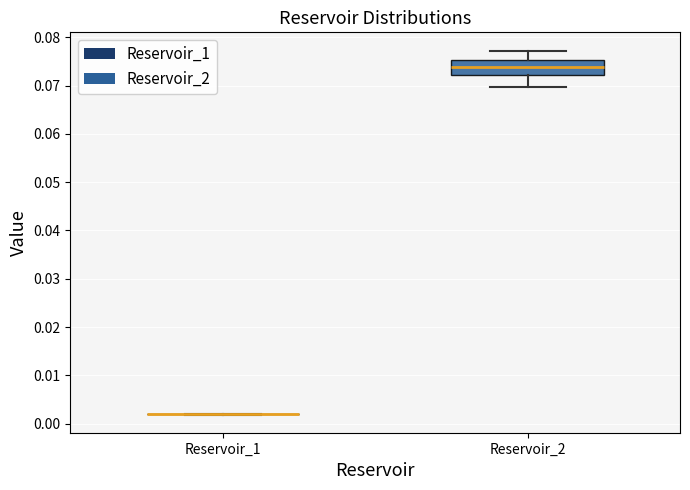

Reading left to right, transcribe this box plot: for each box, give where its median line is, the range the box spans, and where its two whiskers end, as read against the y-axis. The values are not printed on the chart, so give them approximately, as read against the axis.

Reservoir_1: box collapsed to a line at 0.002, whiskers 0.002 to 0.002
Reservoir_2: median 0.074, box 0.072 to 0.075, whiskers 0.070 to 0.077